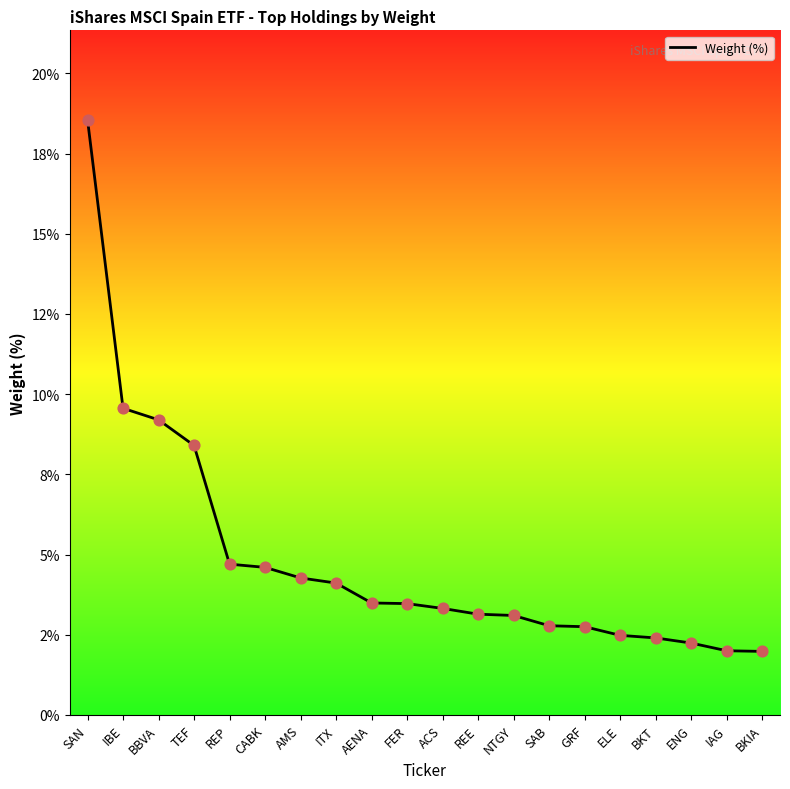

Approximately how many times larger is the value at BKT compared to GRF?

0.9